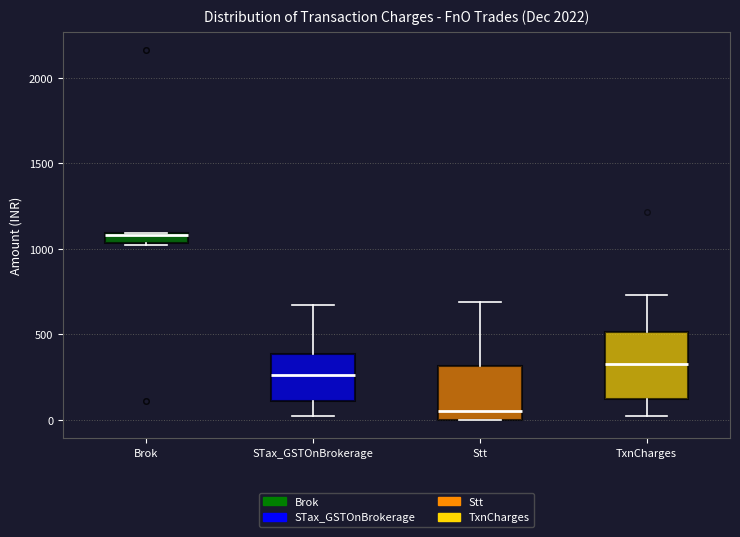

Where does the median line of the box for STax_GSTOnBrokerage sit on the y-axis? The values are not printed on the chart, so give them approximately, as read against the axis.

250